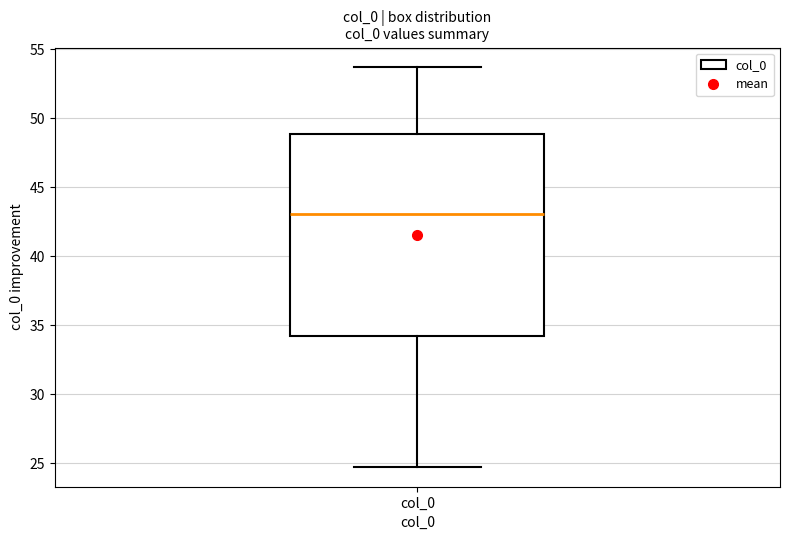

Read this box plot against the y-axis: the position of the median line, the range covered by the box, and the ends of both whiskers. The values are not printed on the chart, so give them approximately, as read against the axis.

median 43.0, box 34.0 to 49.0, whiskers 24.5 to 53.5